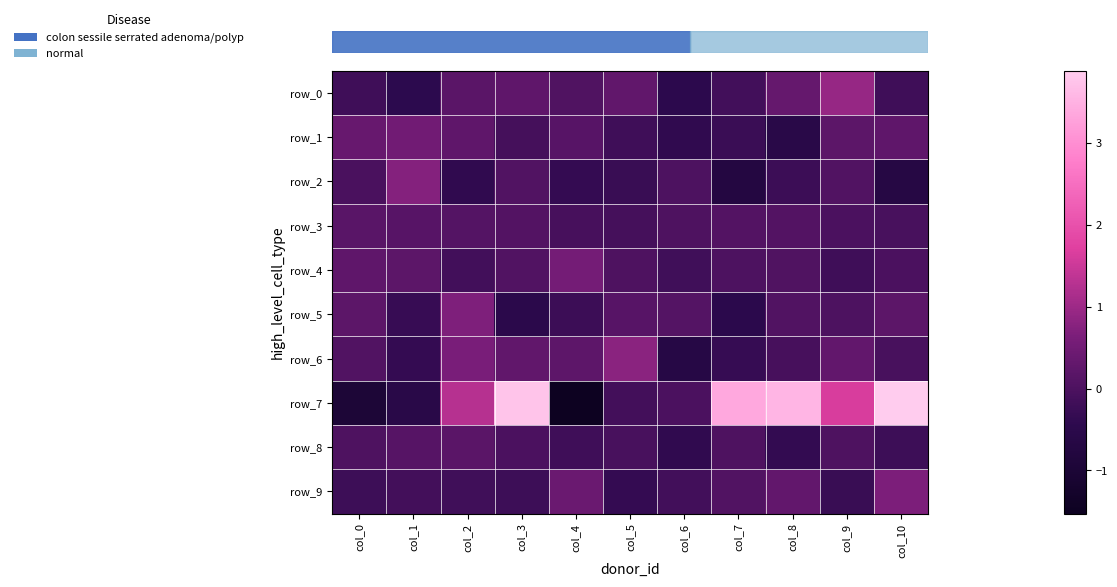

Is it true that row_9 equals 0.4 at col_4?

True